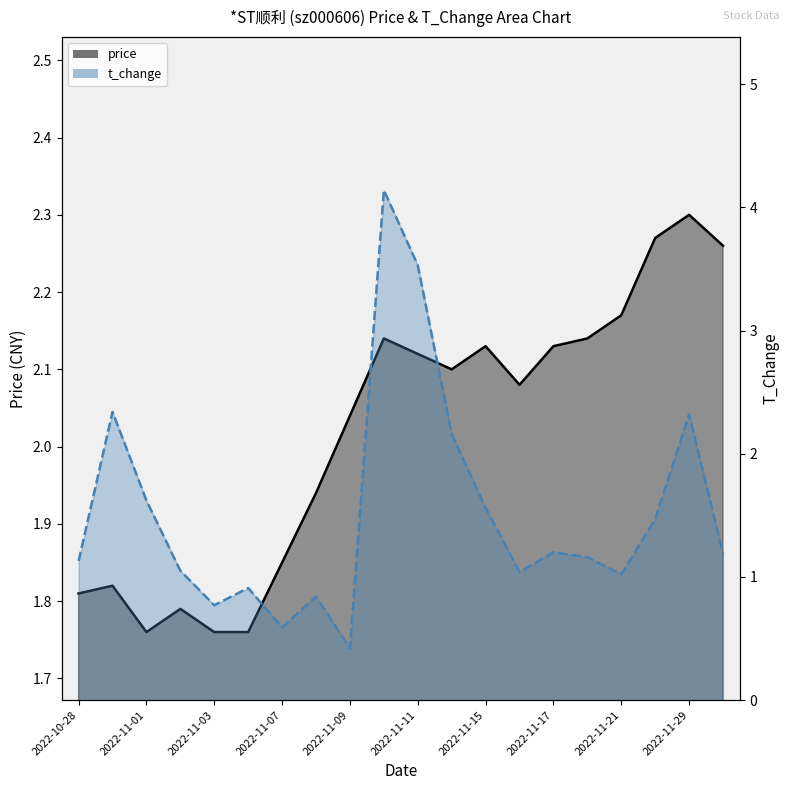

What is the difference between the price_line values at 2022-11-01 and 13?

0.3